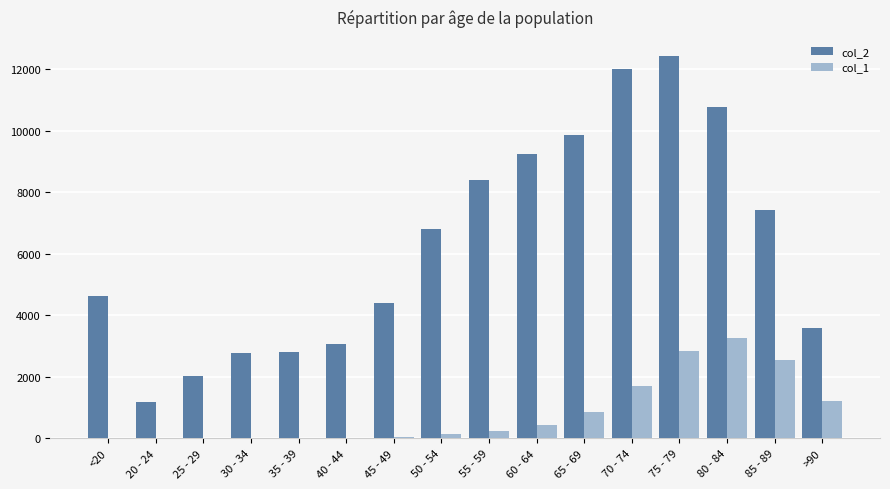

The value of col_2 at 50 - 54 is 12245. True or false?

False